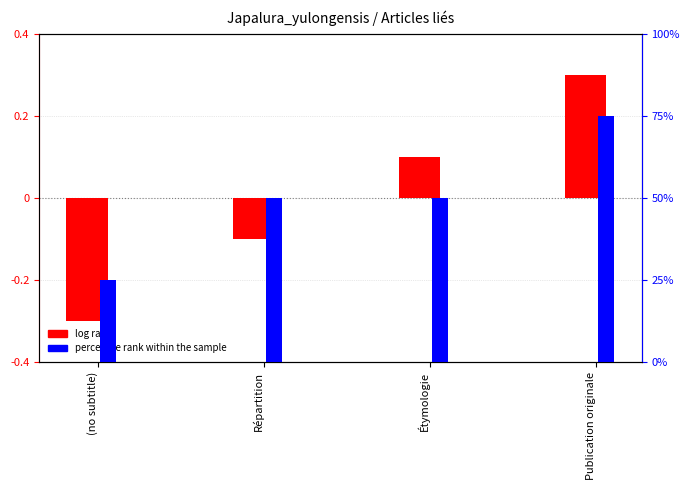

The value of percentile rank within the sample at Étymologie is 50.0. True or false?

True